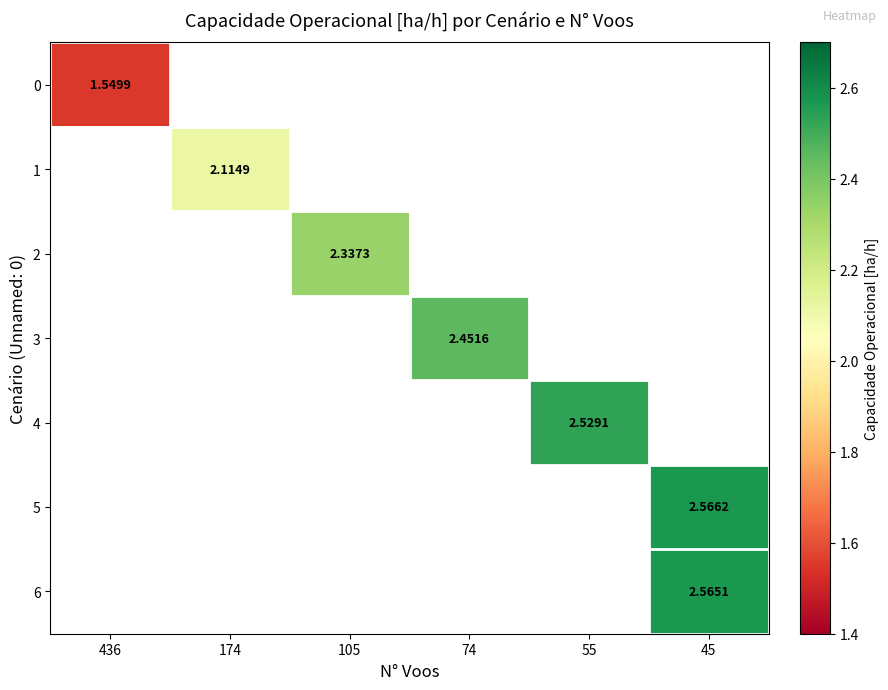

Which label corresponds to the largest value in the chart?

45